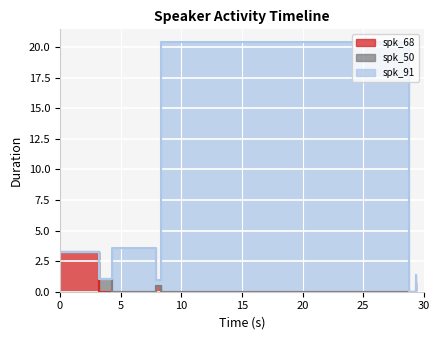

Is it true that spk_91 equals 0.9 at 4.307?

False